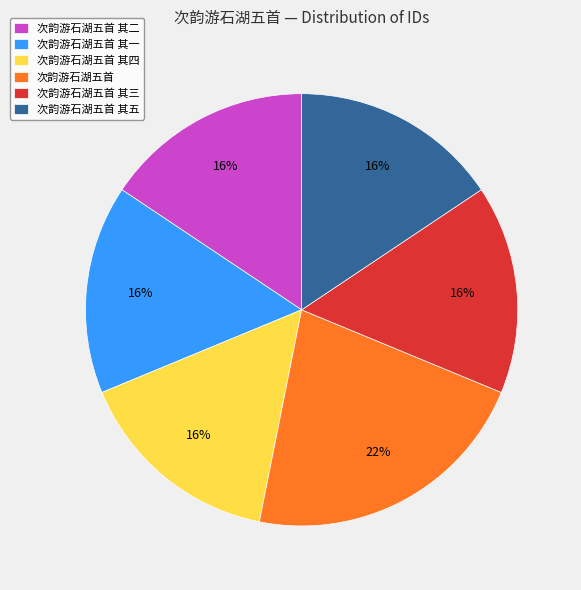

What is the ratio of the value at 次韵游石湖五首 其四 to the value at 次韵游石湖五首 其一?

1.0